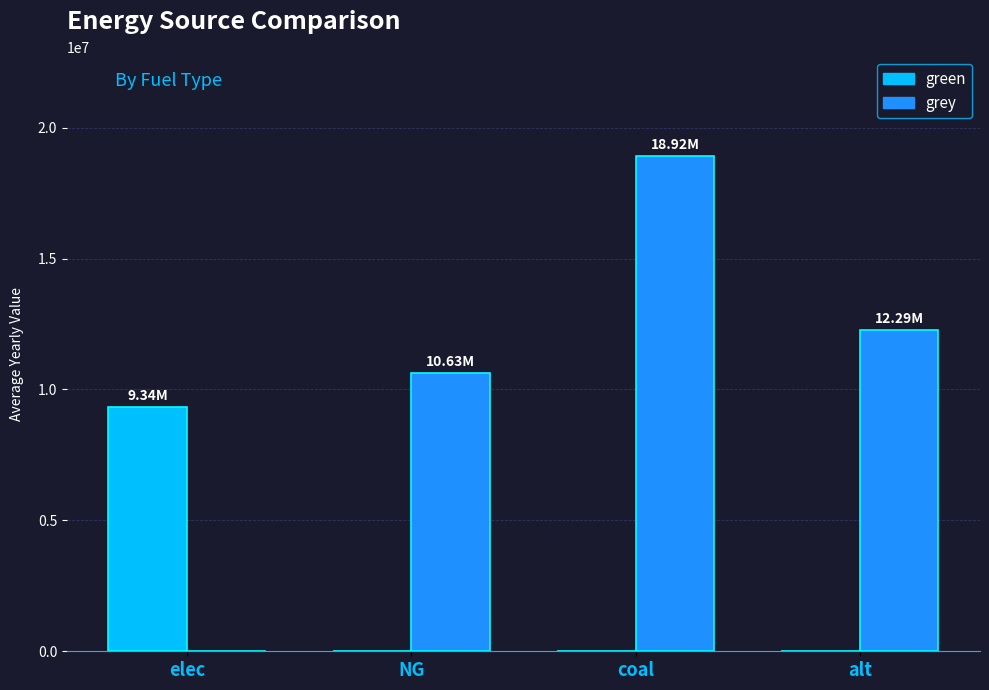

Which category has the highest value in the grey series?

coal